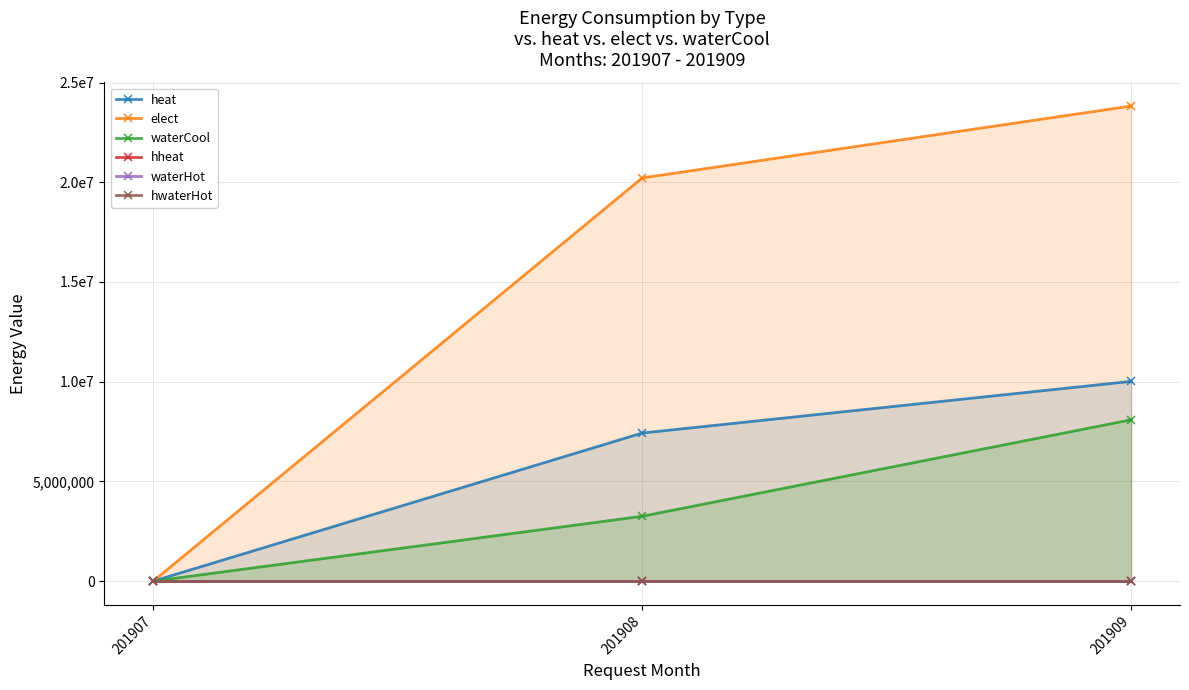

At which category is the sum across all series the highest?

201909